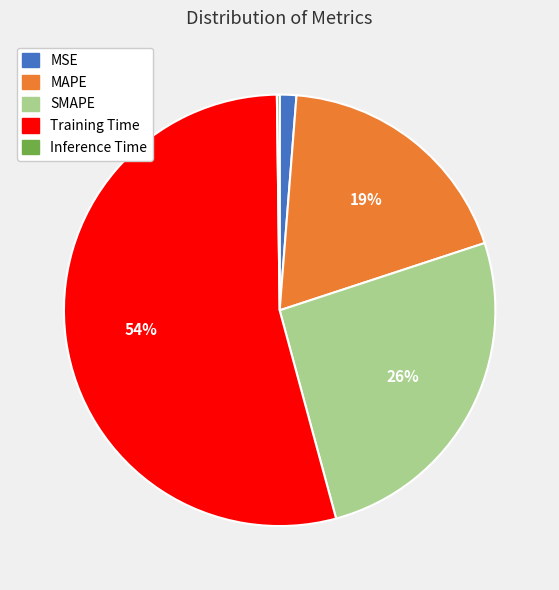

What percentage is the MSE slice, to the nearest percent?

1%